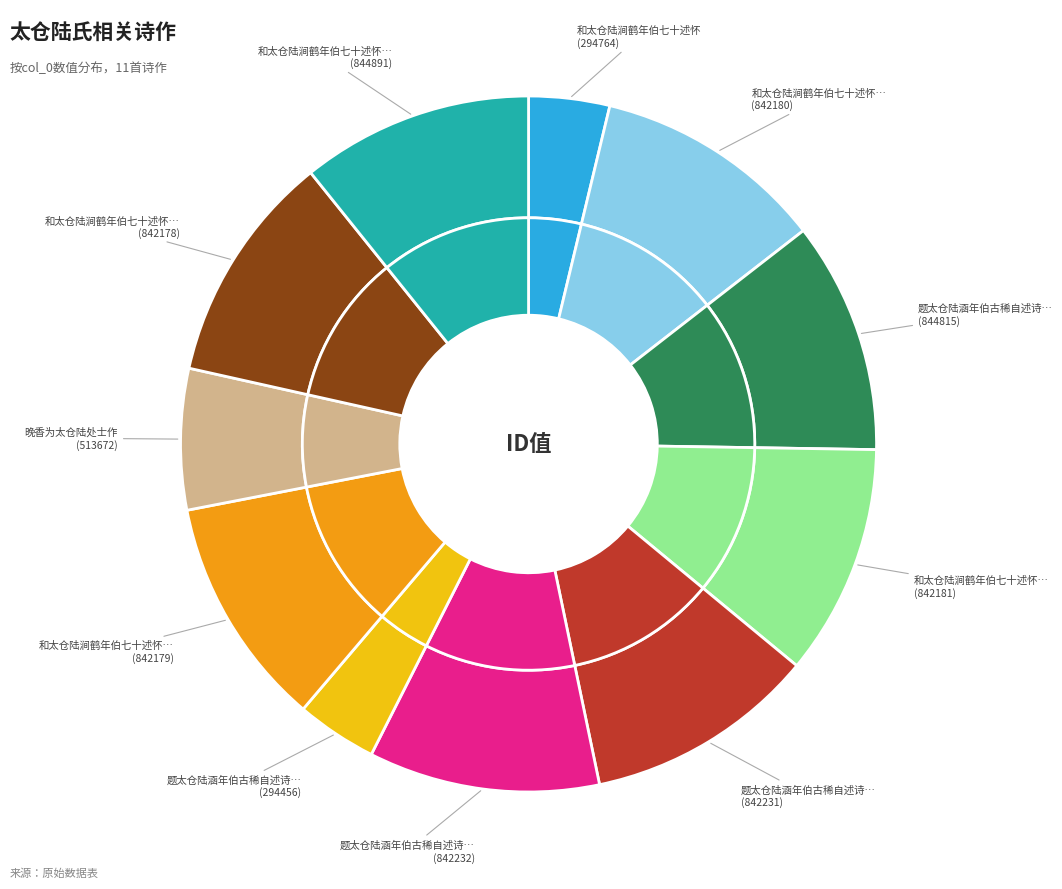

Does 和太仓陆涧鹤年伯七十述怀四首 其一 represent more than half of the total?

No